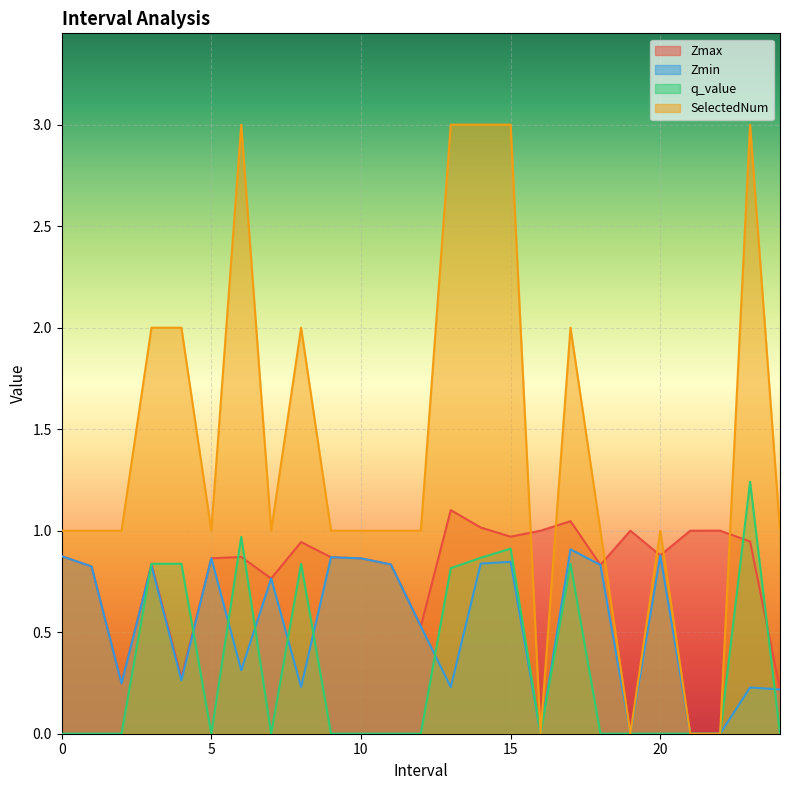

What is the label of the 19th point from the left?

18.0